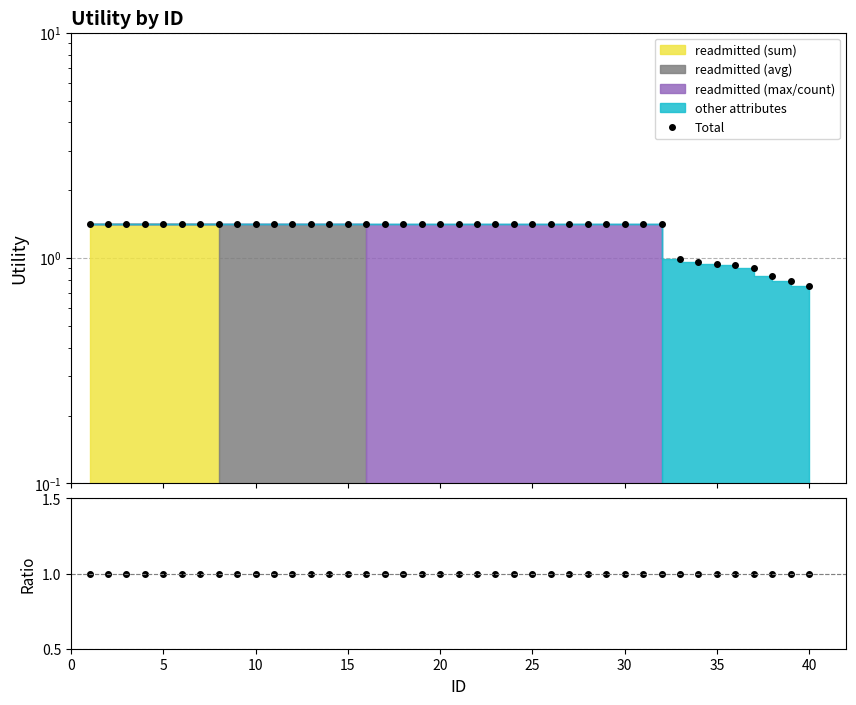

Which series changed the most between 10 and 10?

Total